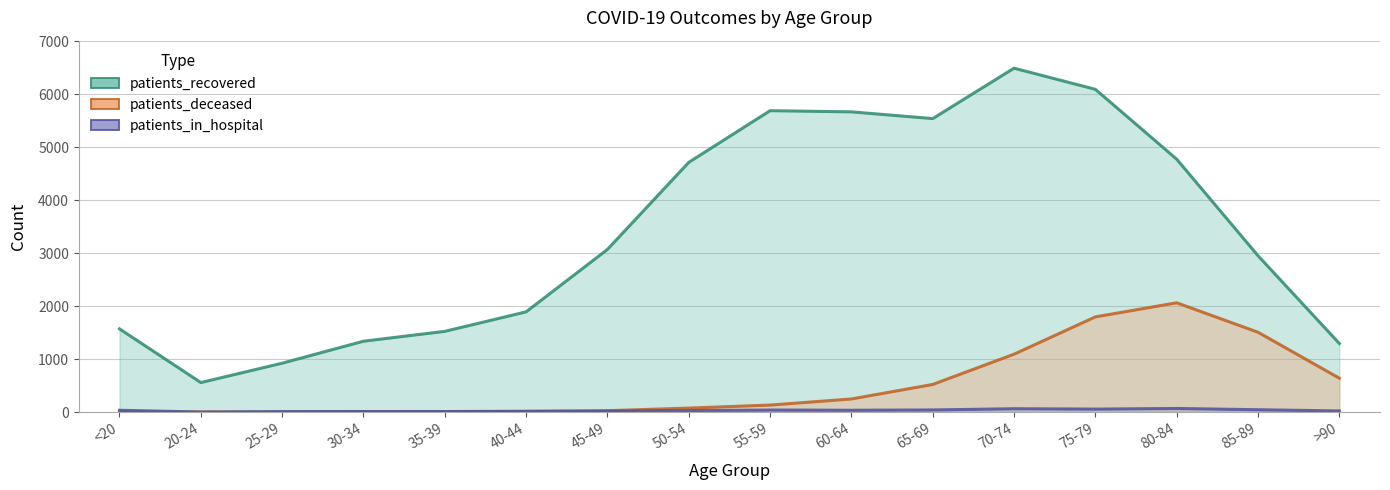

True or false: patients_in_hospital and patients_deceased intersect in this chart.

True